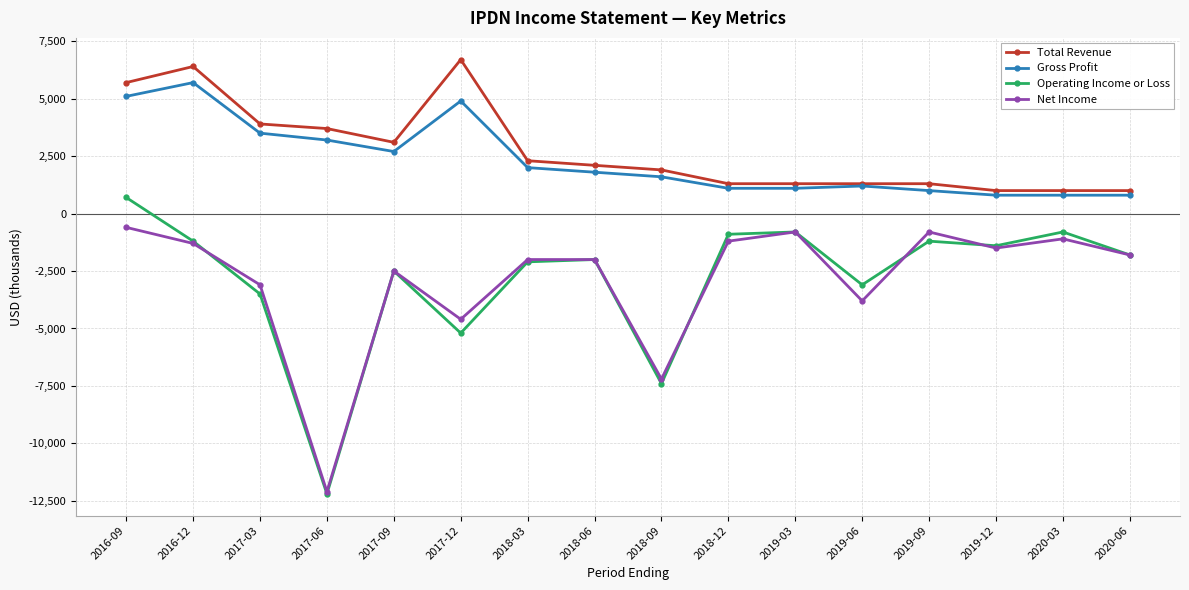

At which category does the chart reach its peak across all series?

2017-12